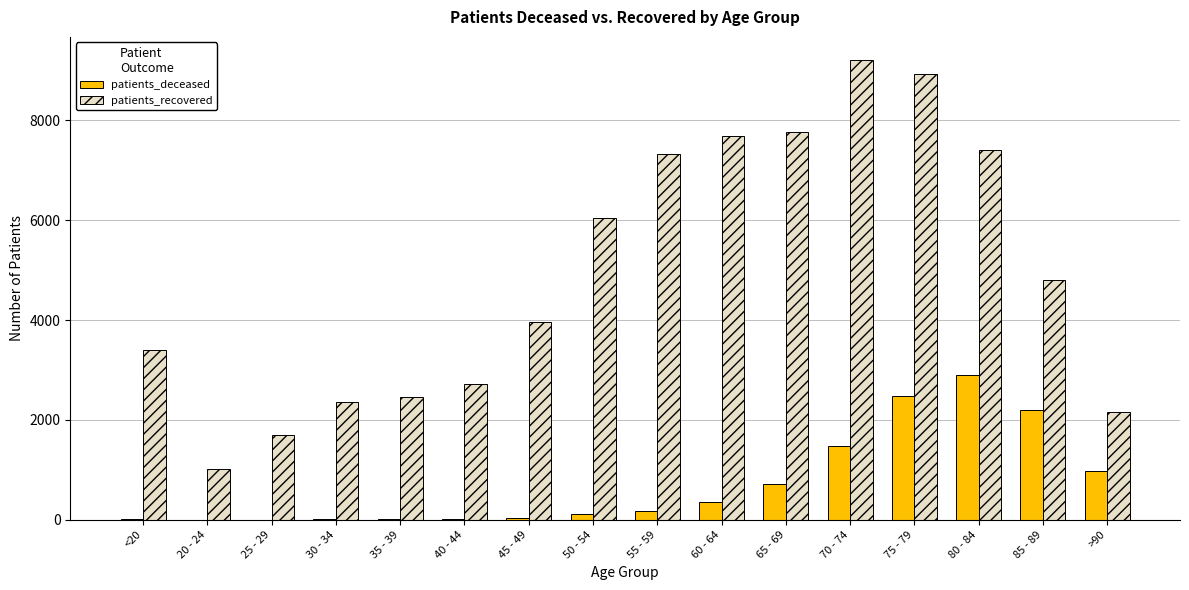

Between 40 - 44 and 65 - 69, which series saw the biggest shift?

patients_recovered